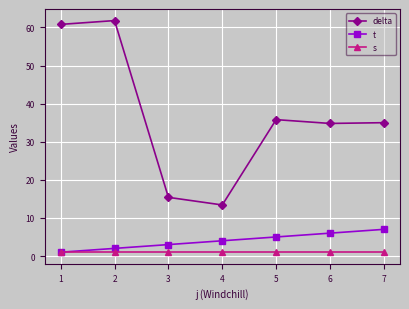

Is the value of s at 3 greater than the value of delta at 7?

No